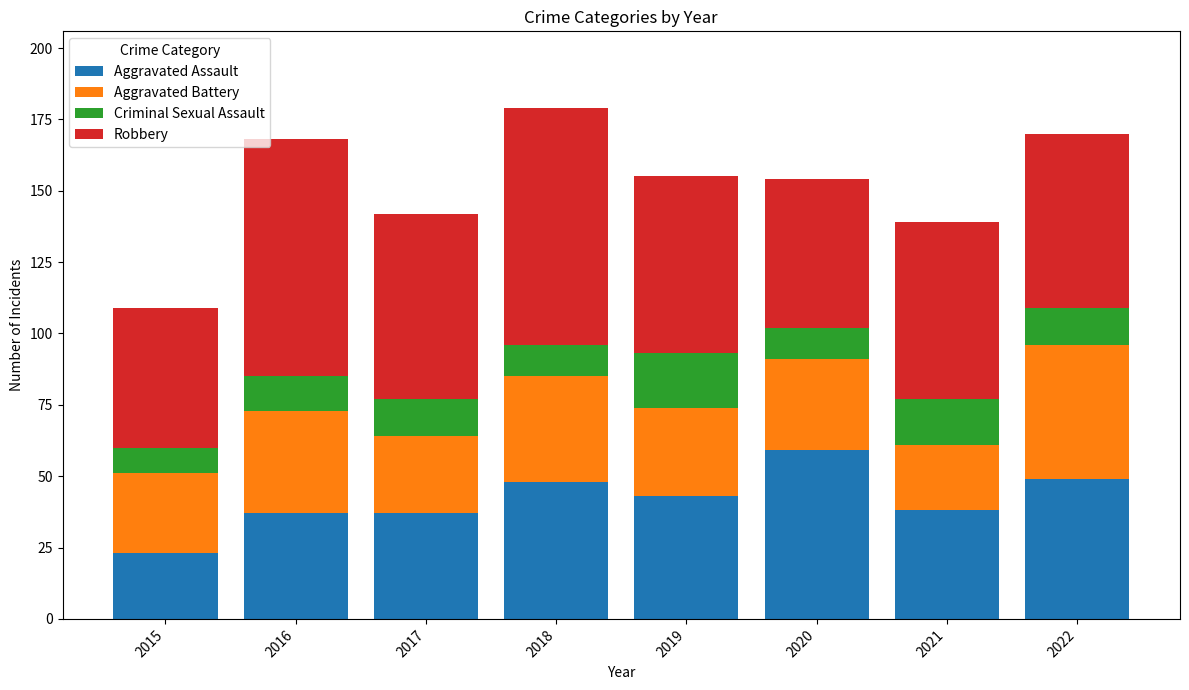

How many data points in Aggravated Assault are less than 43?

4